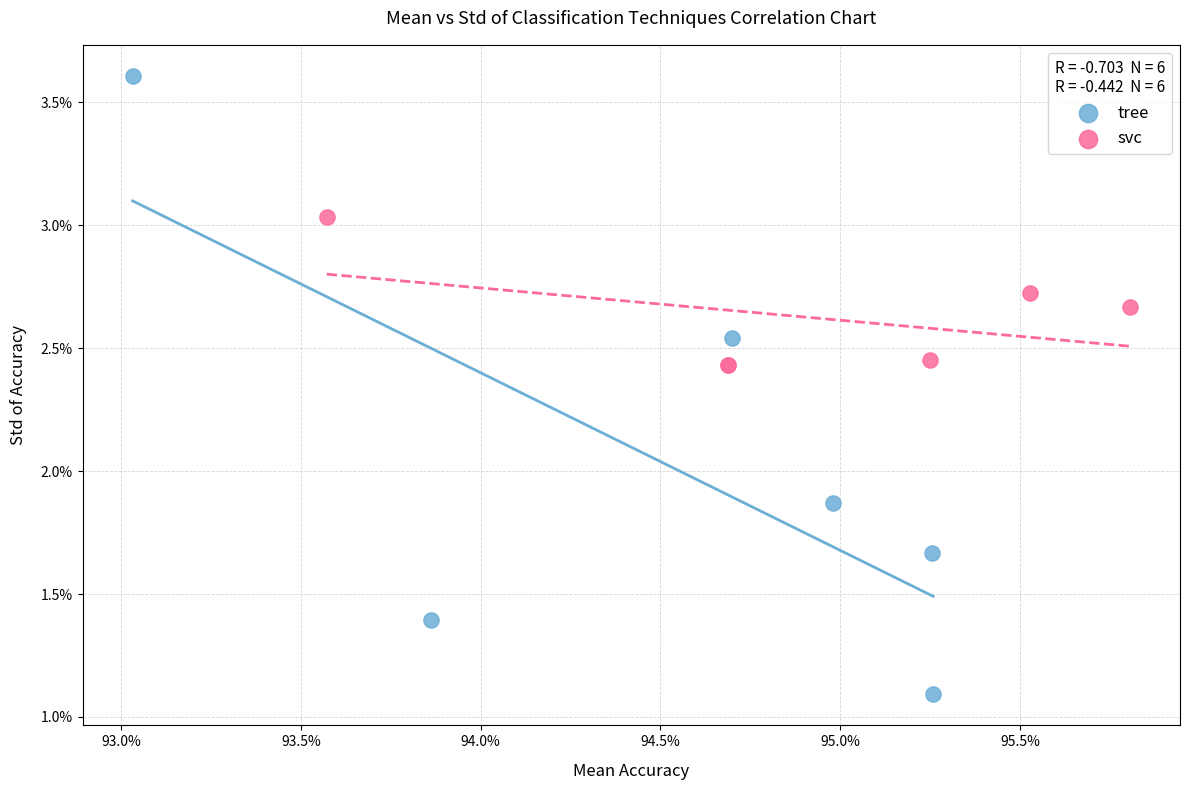

Which series contains the lowest Y value?

tree